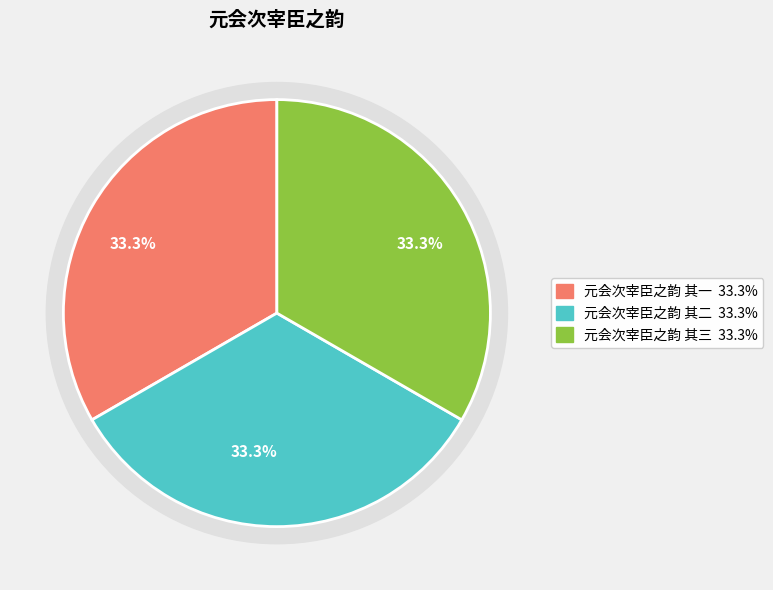

Is the sum of 元会次宰臣之韵 其三 and 元会次宰臣之韵 其一 greater than half?

Yes